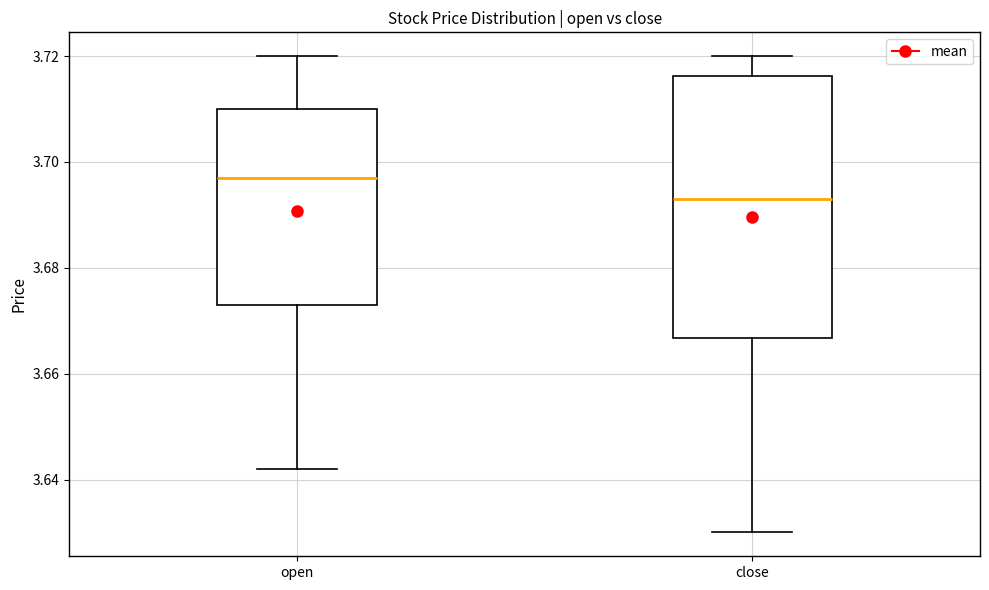

Reading left to right, read every box against the y-axis: the position of its median line, the range the box covers, and the ends of its whiskers. The values are not printed on the chart, so give them approximately, as read against the axis.

open: median 3.698, box 3.674 to 3.710, whiskers 3.642 to 3.720
close: median 3.694, box 3.666 to 3.716, whiskers 3.630 to 3.720